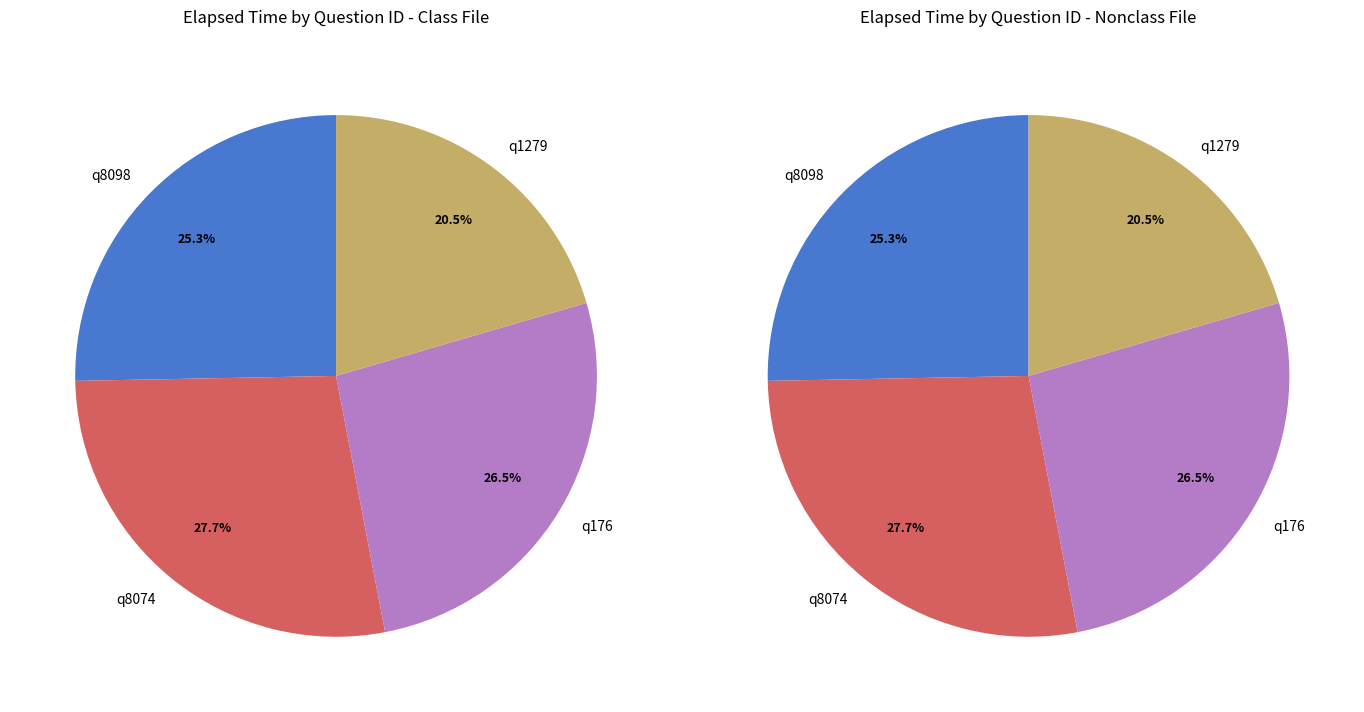

Do q1279 and q176 together represent more than half of the pie?

No